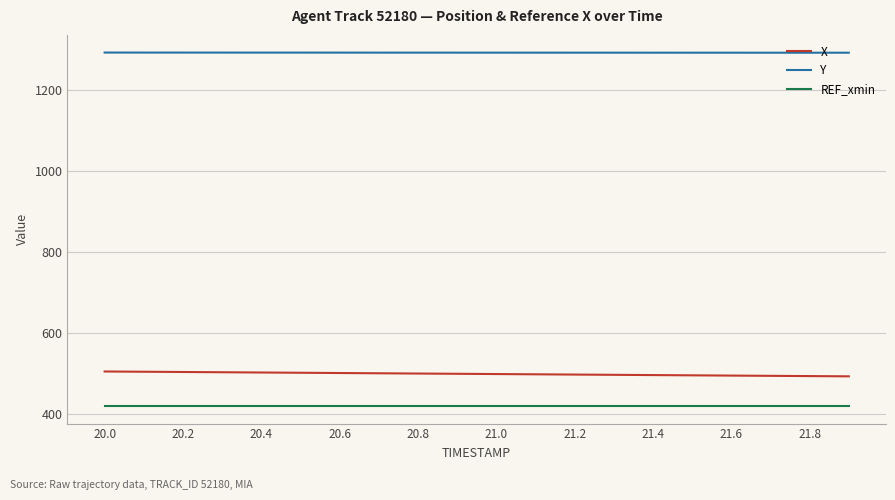

True or false: REF_xmin and X cross at least once.

False